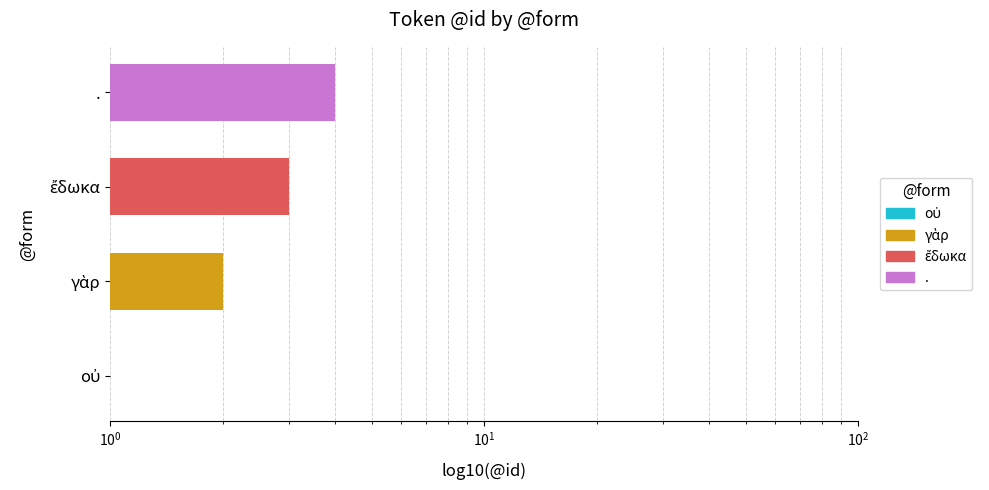

True or false: the data shows 2 at ἔδωκα.

False